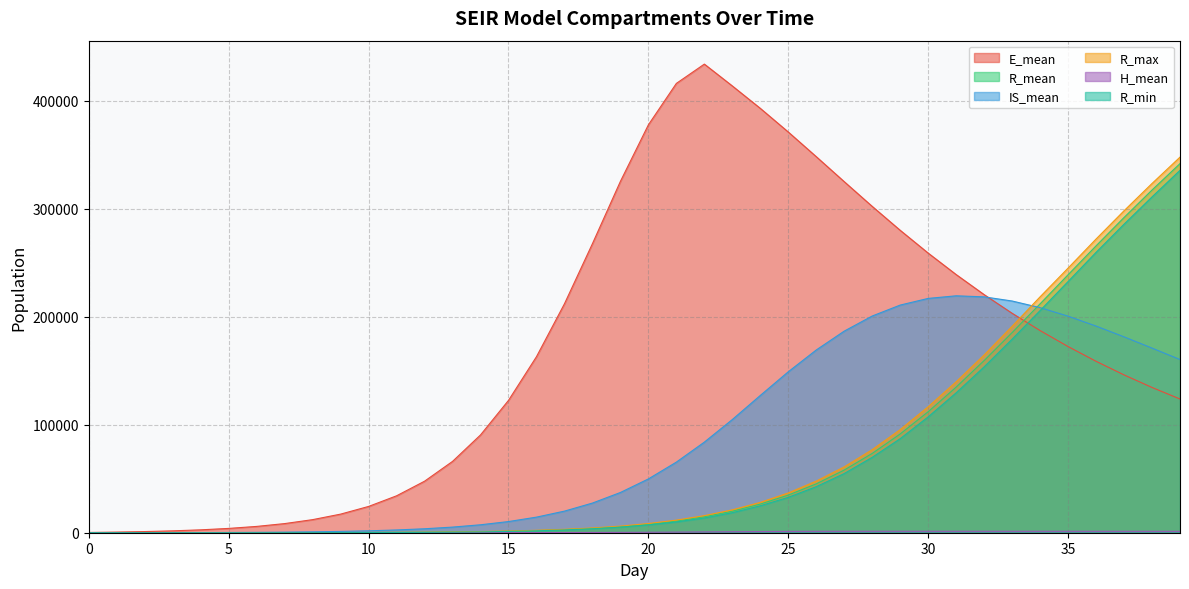

What is the value of the R_min point at the 39th from the left?

310946.0